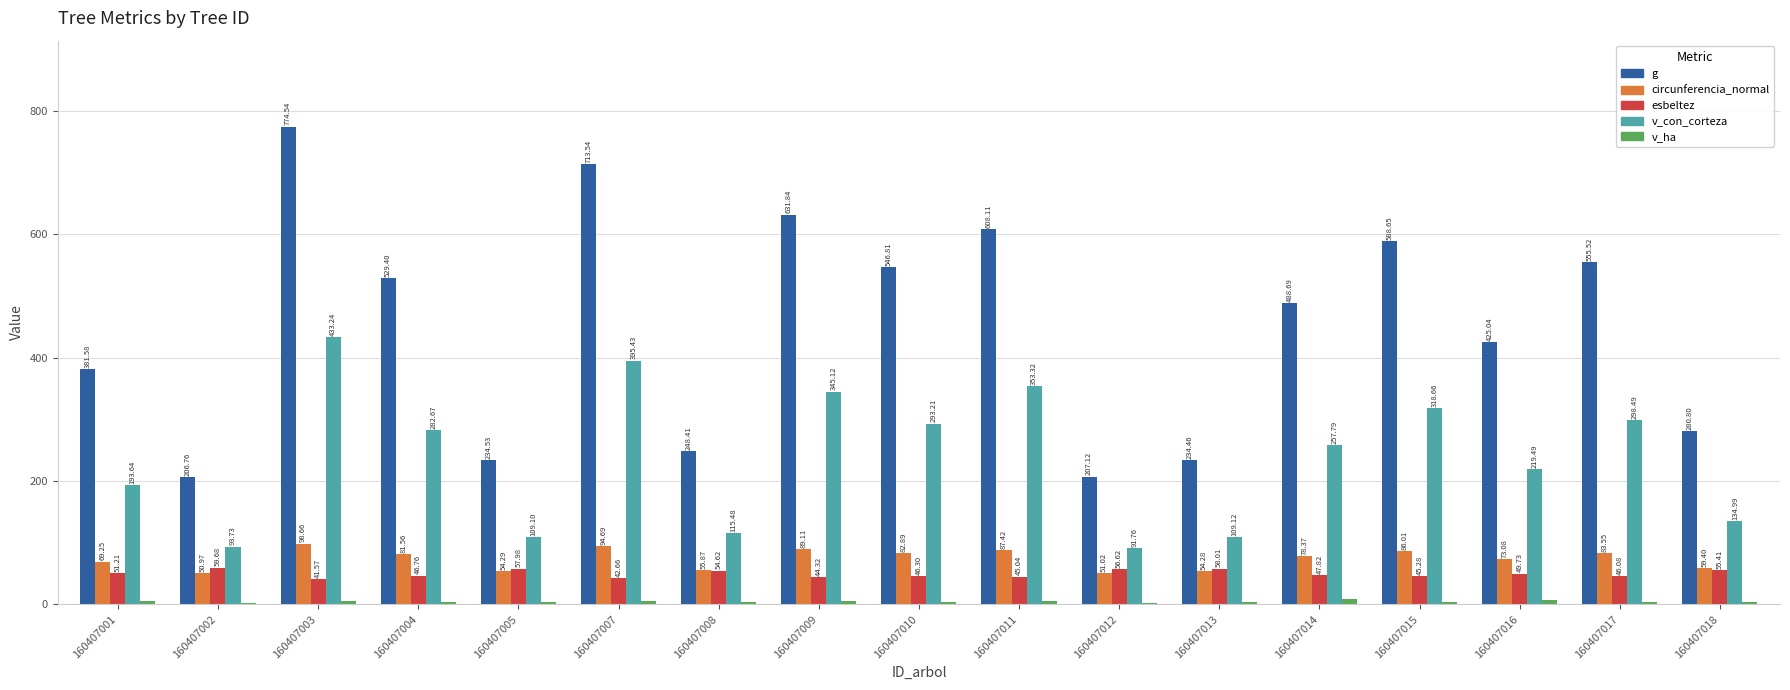

Where is v_con_corteza nearest to the value 262?

160407014